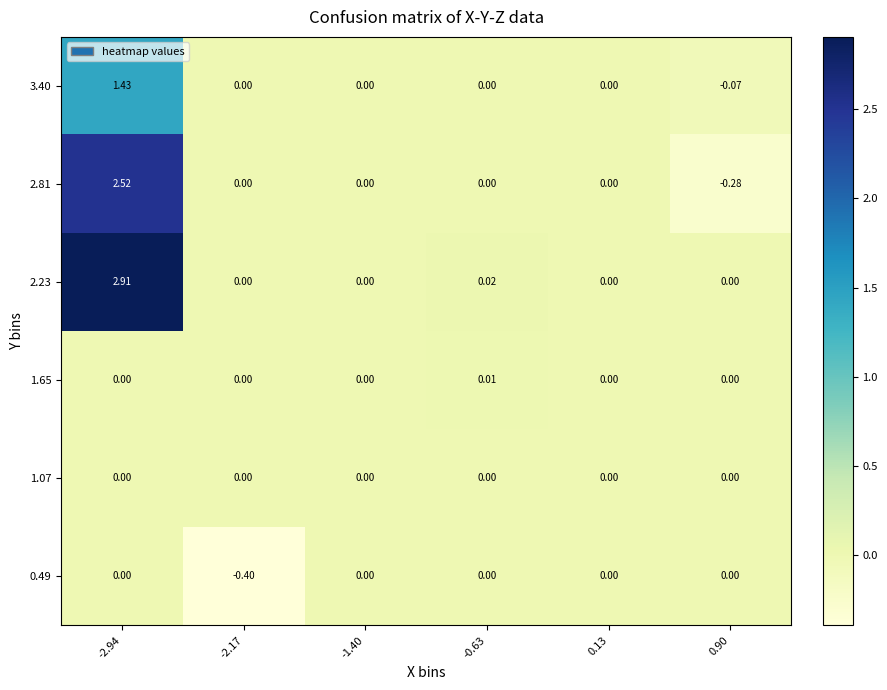

Which label corresponds to the largest value in the chart?

-2.94